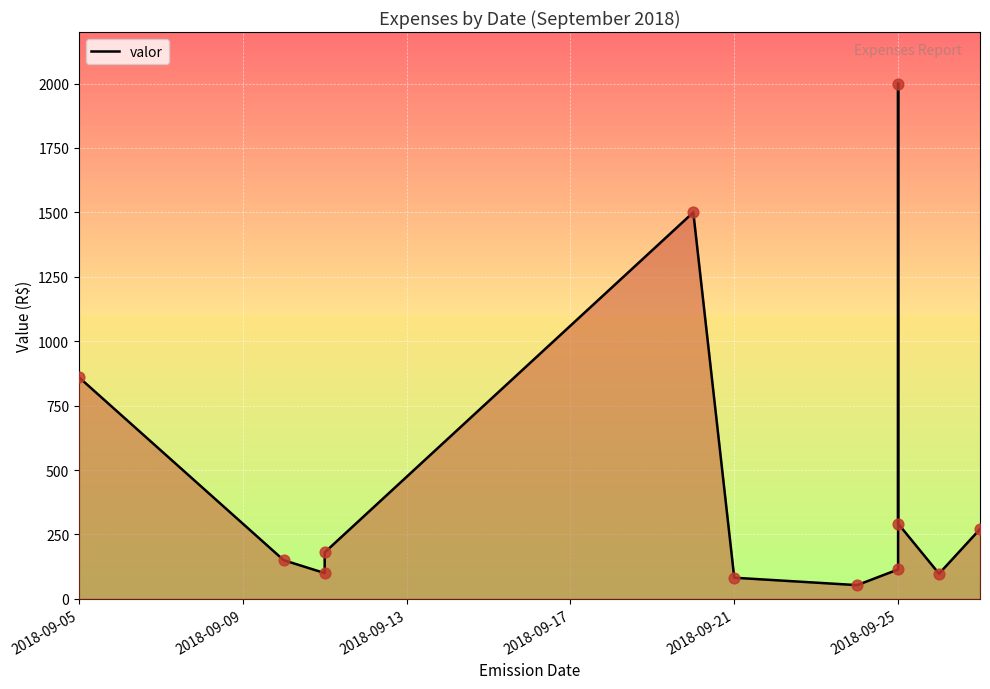

What is the change in value from 2018-09-09 to 8?

+1850.0